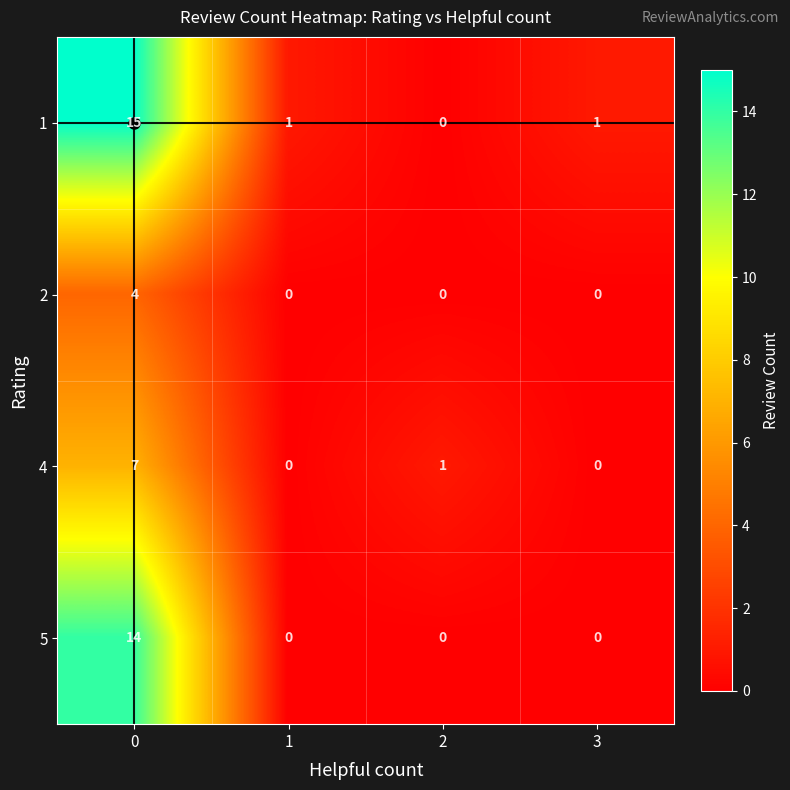

How many categories are shown in the chart?

4